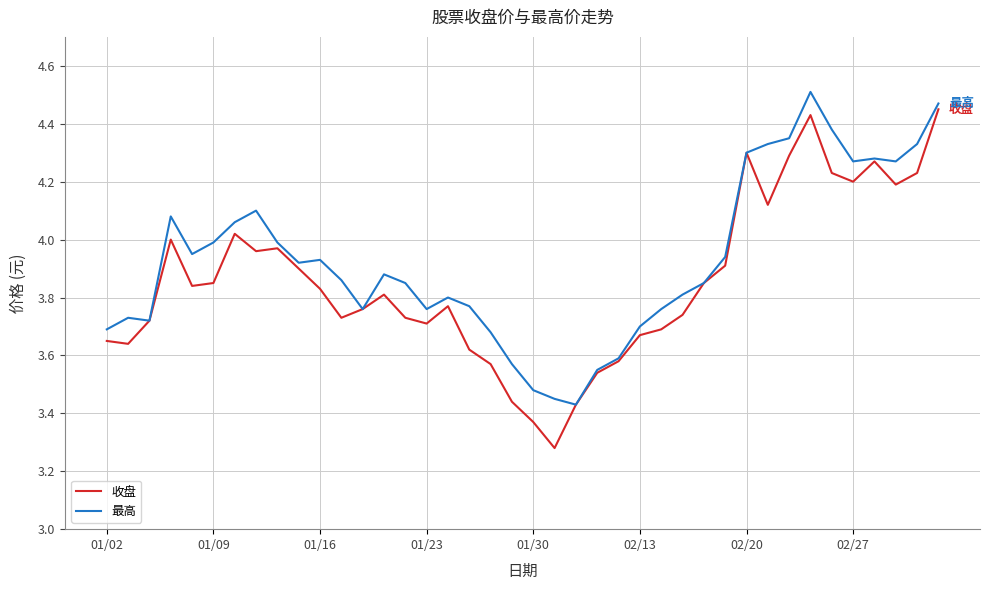

Which series has the widest spread of values?

收盘